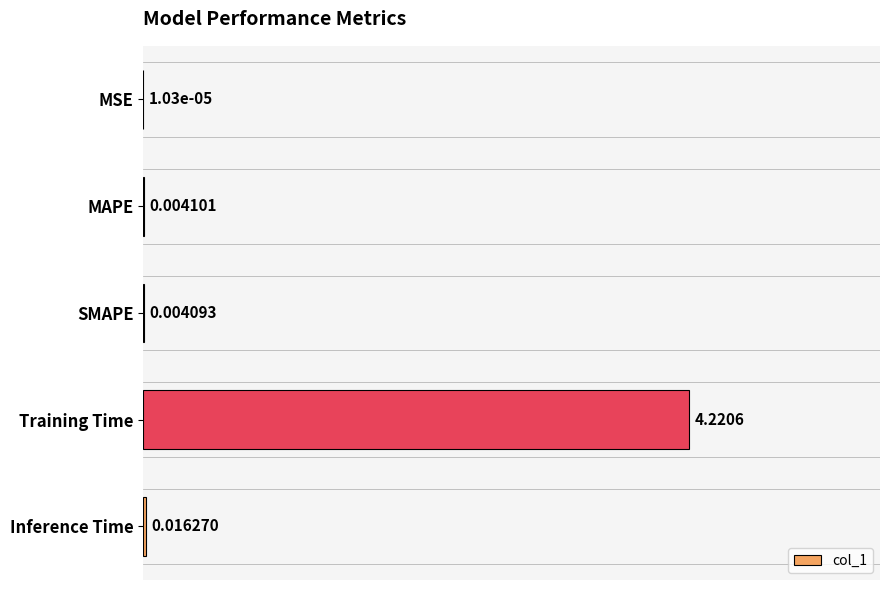

Are the bars horizontal?

Yes